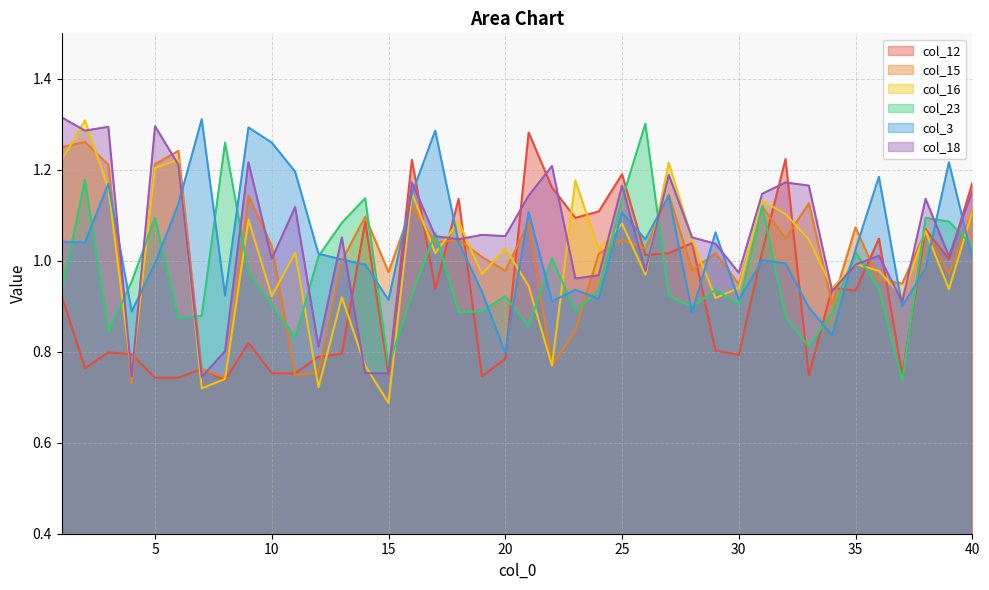

What is the average value of the col_12 series?

0.9